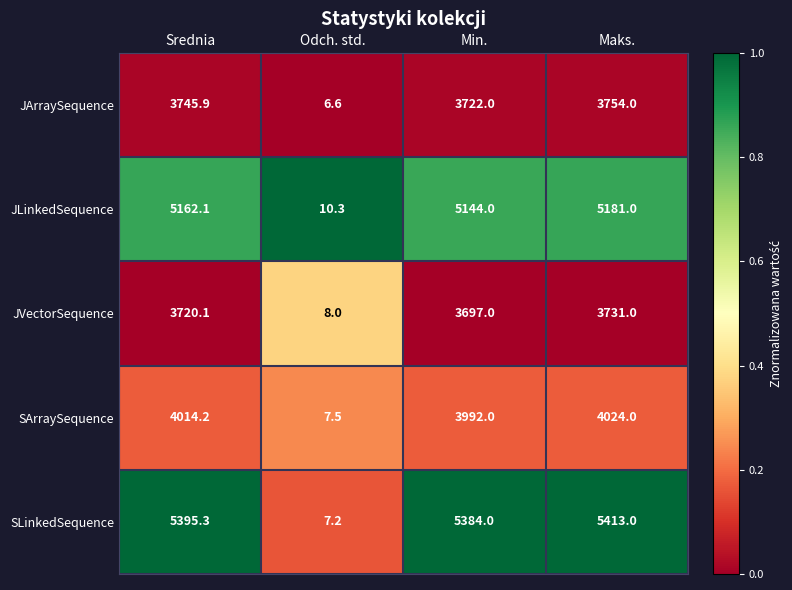

Reading left to right, transcribe all the data shown in this chart.

JArraySequence: 3745.9	6.6	3722.0	3754.0
JLinkedSequence: 5162.1	10.3	5144.0	5181.0
JVectorSequence: 3720.1	8.0	3697.0	3731.0
SArraySequence: 4014.2	7.5	3992.0	4024.0
SLinkedSequence: 5395.3	7.2	5384.0	5413.0